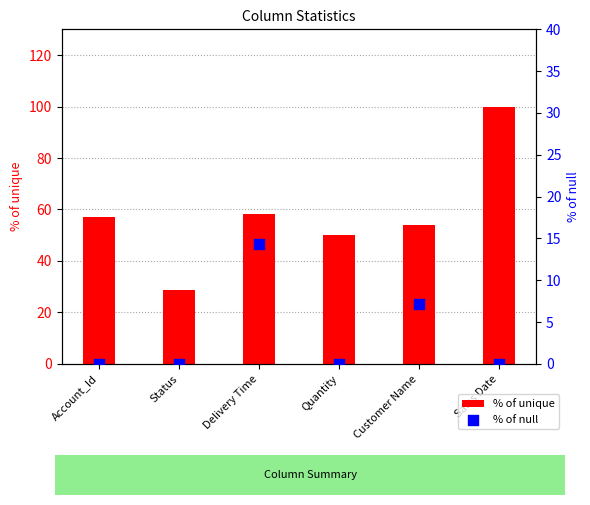

What is the total value across all series at Status?

28.6